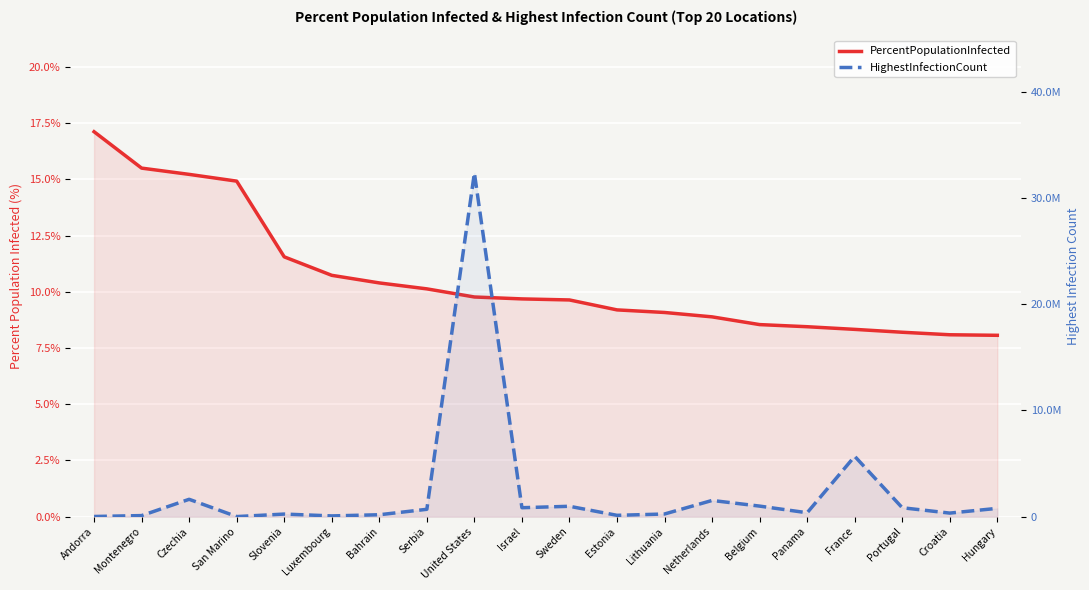

What is the difference between the highest and lowest values at Belgium?

990220.5